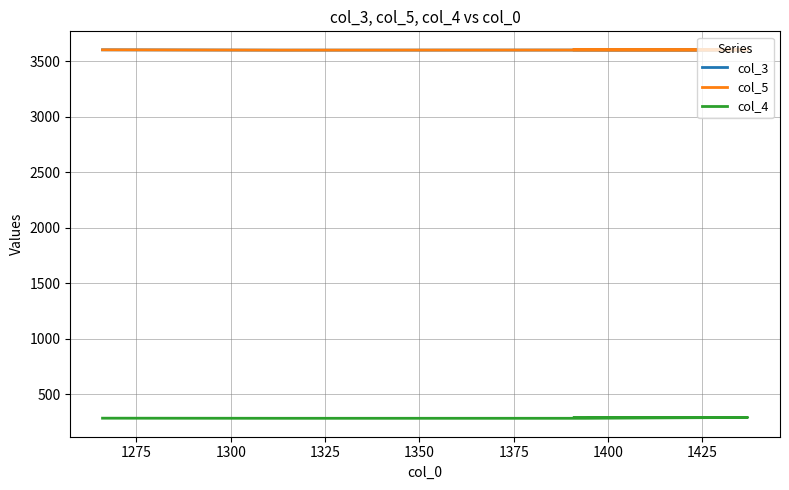

What are all the series names shown in the legend?

col_3, col_5, col_4